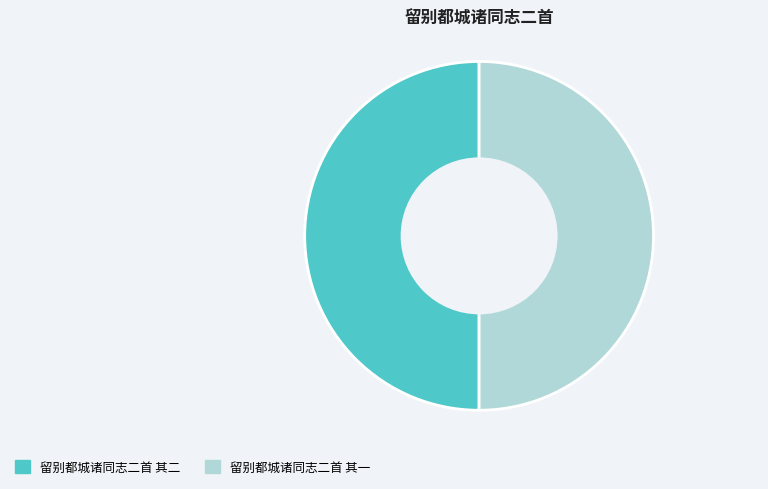

The 留别都城诸同志二首 其二 slice represents 50% of the pie. True or false?

True